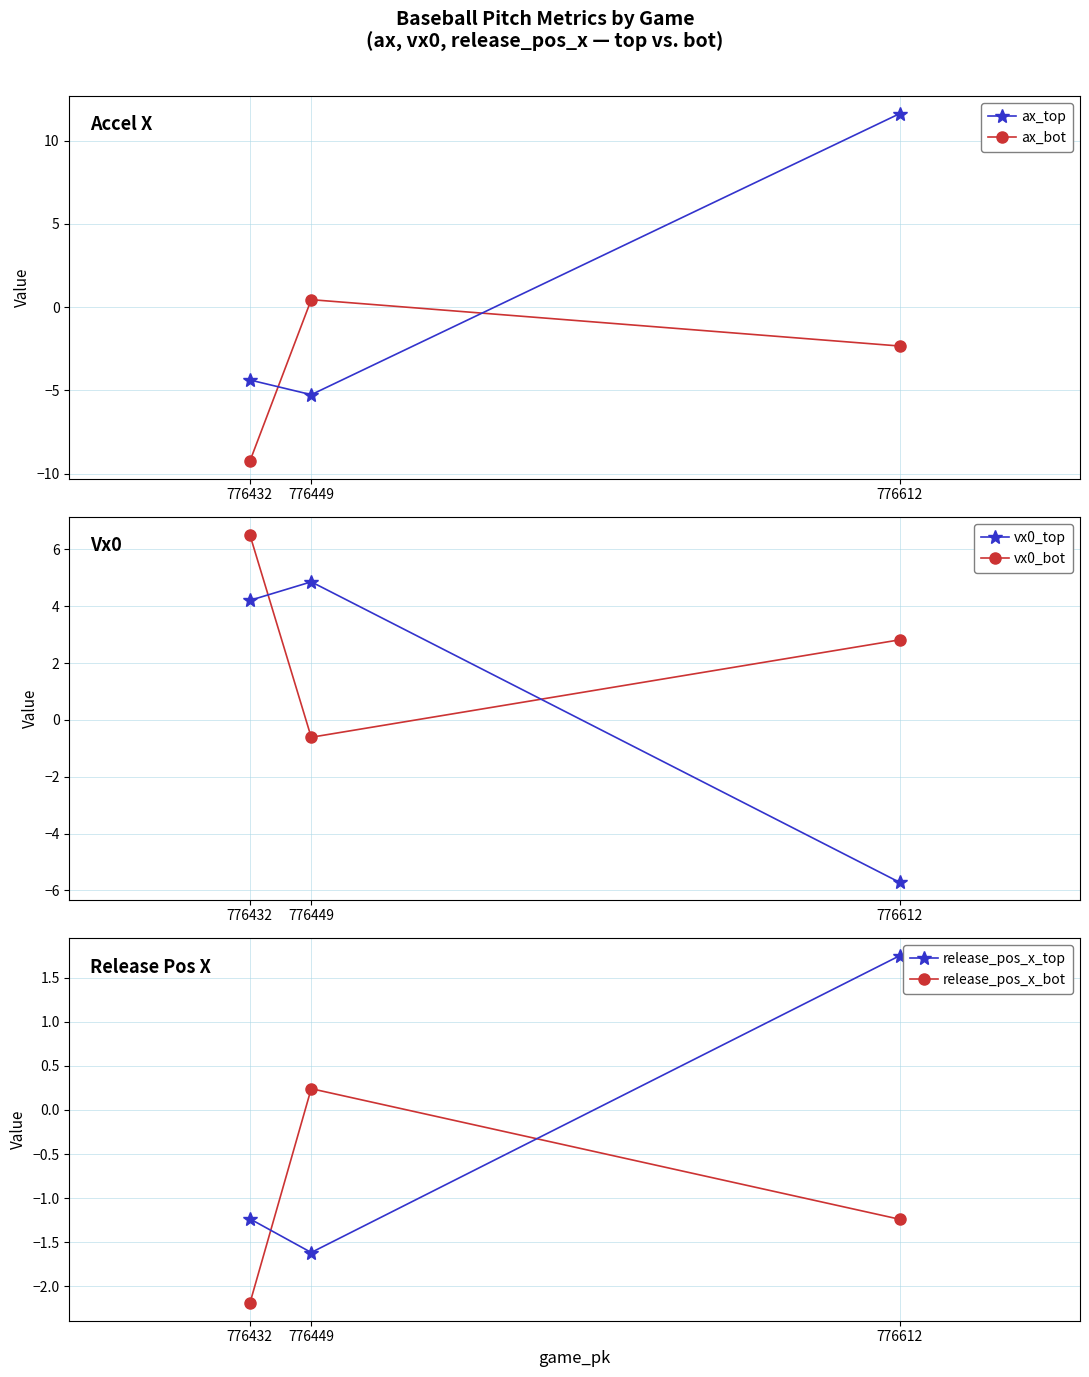

What is the sum of the release_pos_x_top values at 776612 and 776432?

0.5